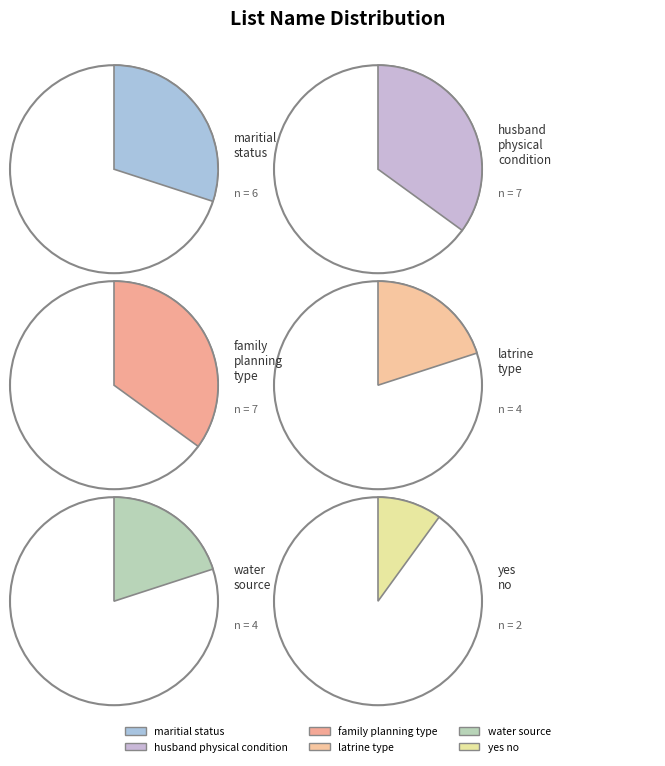

What is the largest slice in the pie chart?

husband_physical_condition